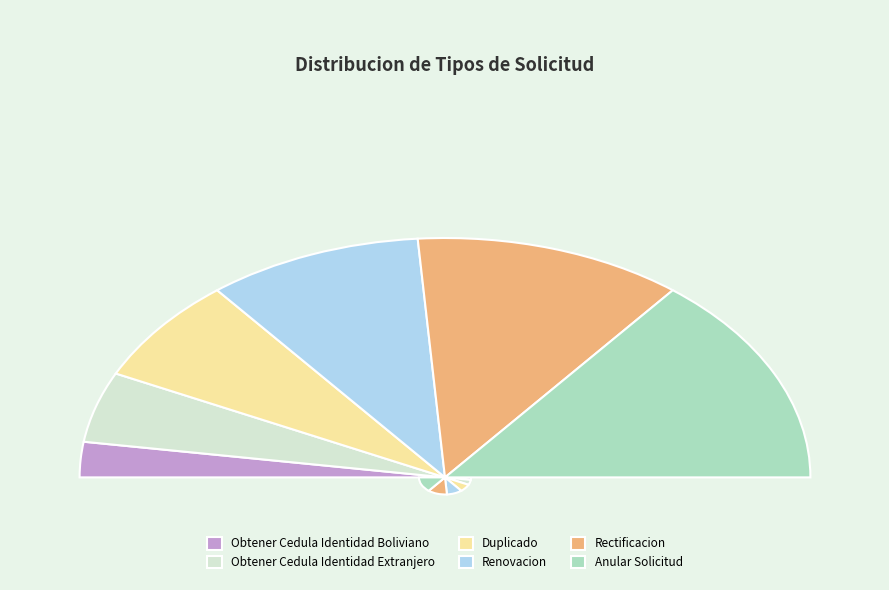

What is the ratio of the value at Duplicado to the value at Rectificacion?

0.6